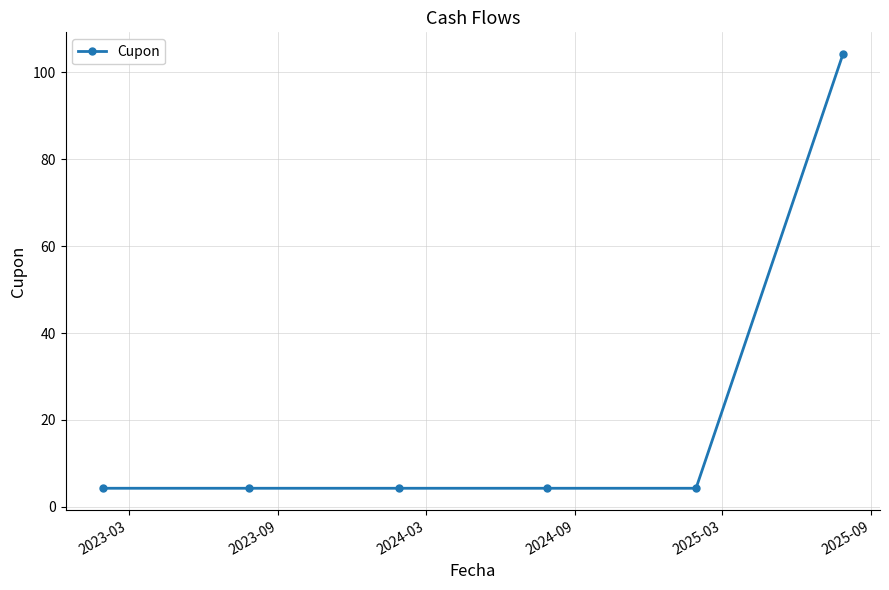

What is the sum of all values?

125.5